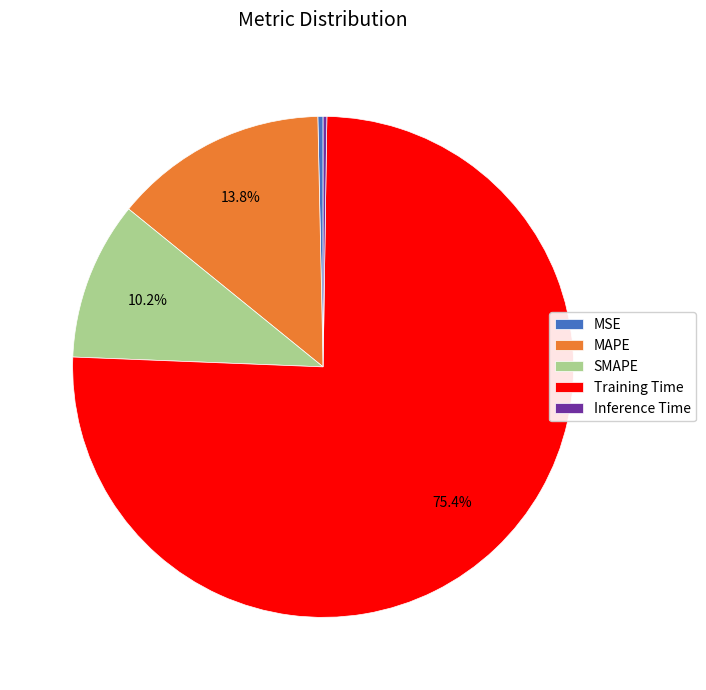

Which slice represents more than half of the pie?

Training Time